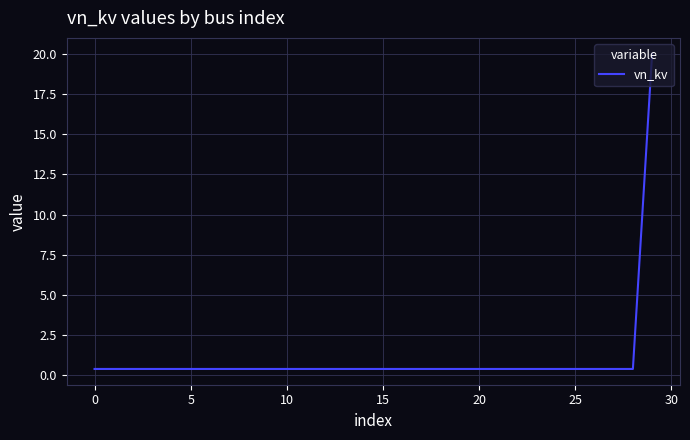

What is the maximum value shown in the chart?

20.0